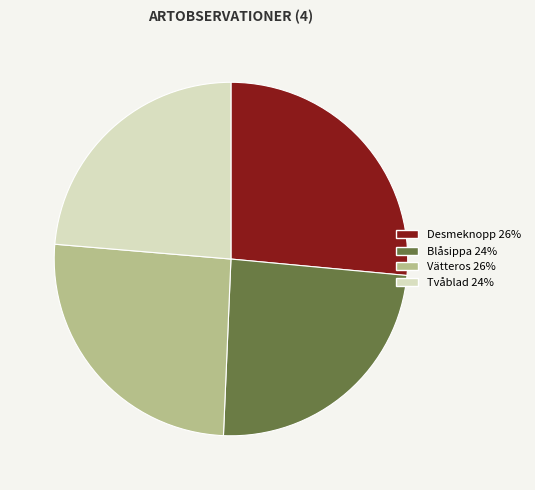

Do Blåsippa and Desmeknopp together represent more than half of the pie?

Yes